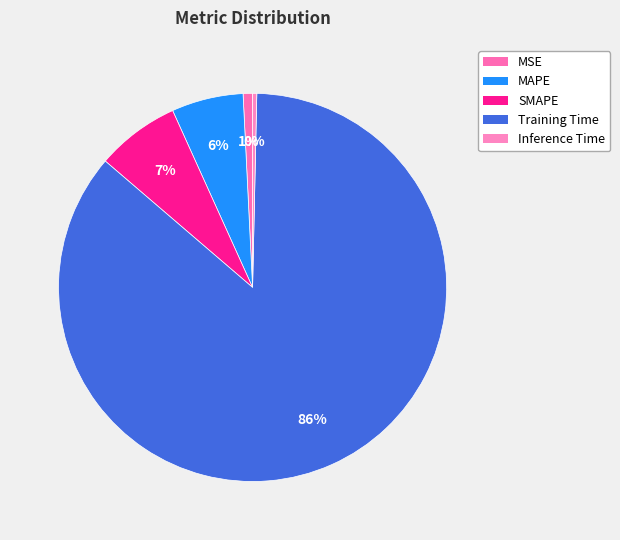

Which slice is the largest?

Training Time